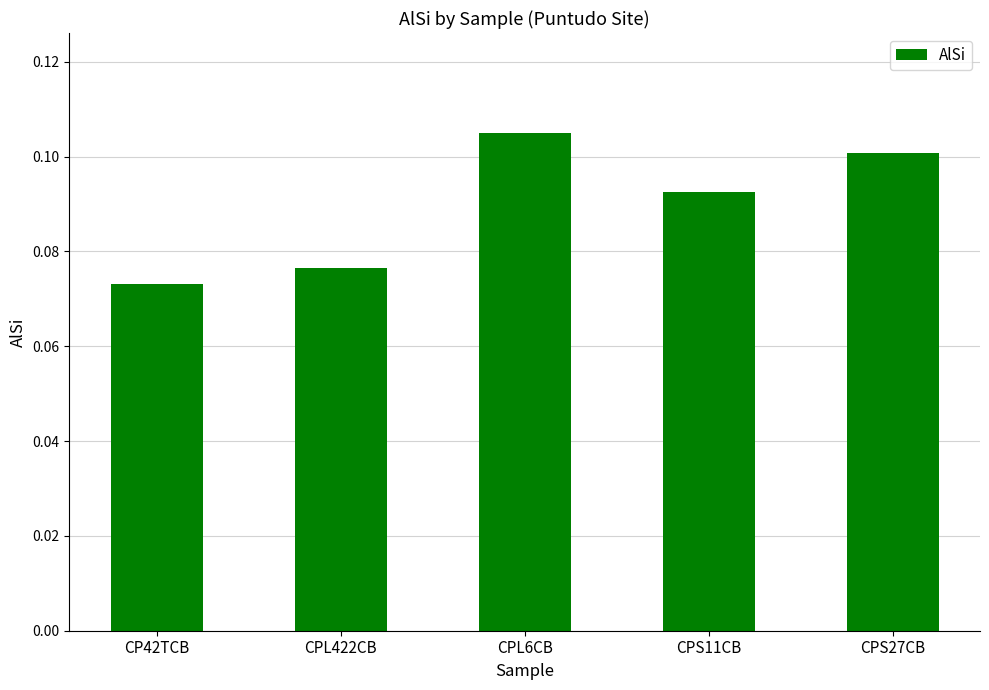

What position from the right is CPL6CB?

3